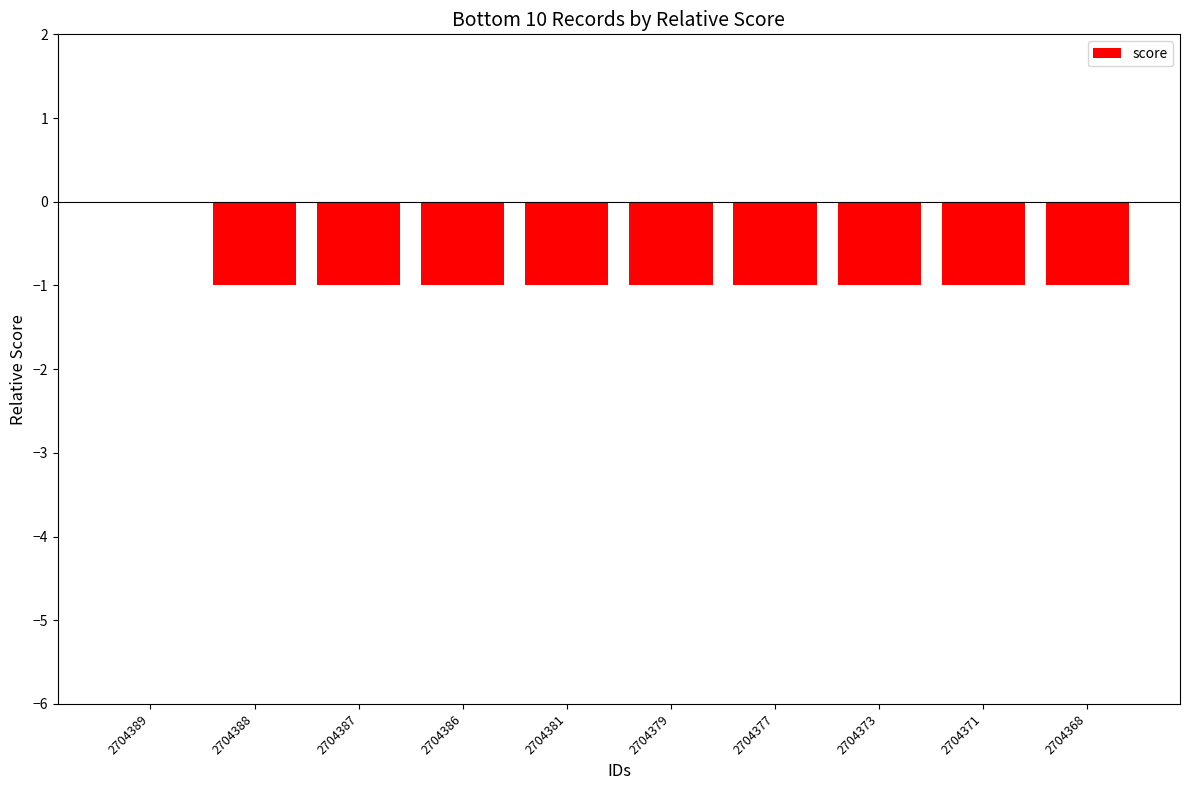

The value at 2704368 is -1. True or false?

True